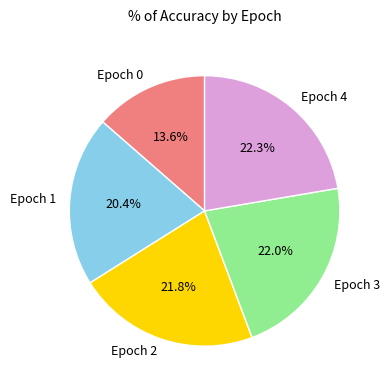

Is there any slice that represents more than half of the pie?

No